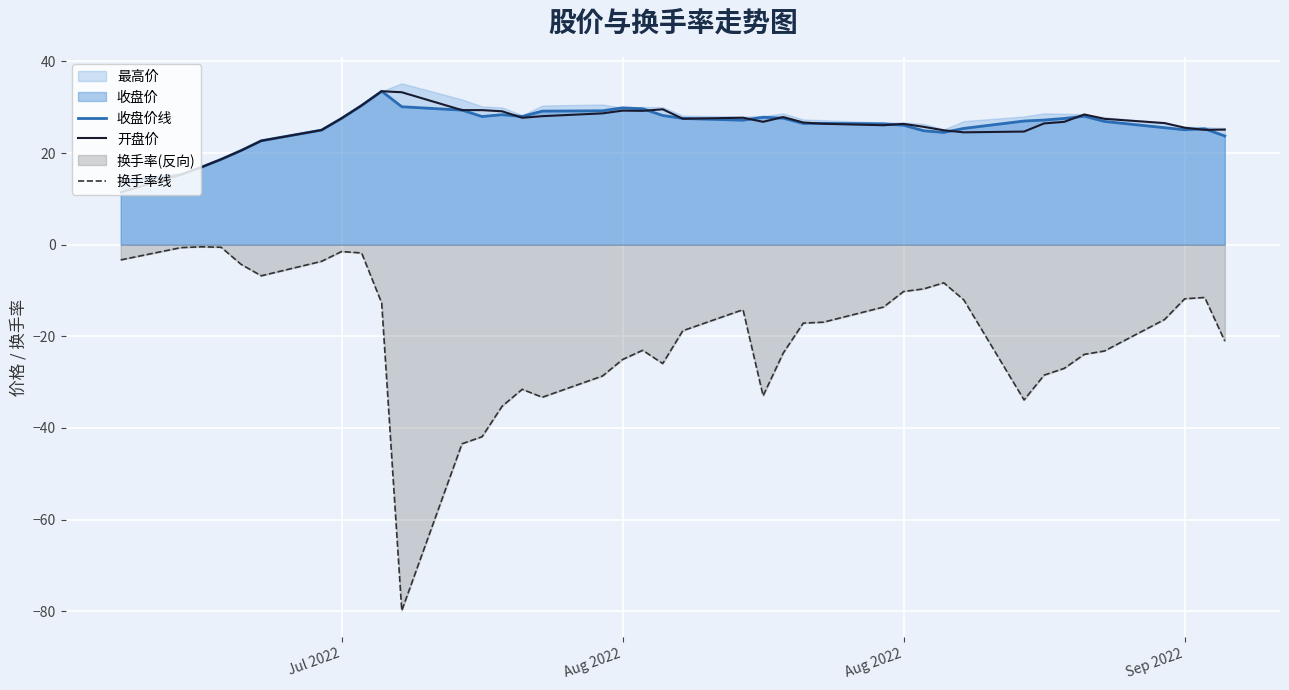

Rank the series by their maximum value, from highest to lowest.

收盘价线, 开盘价, 换手率线